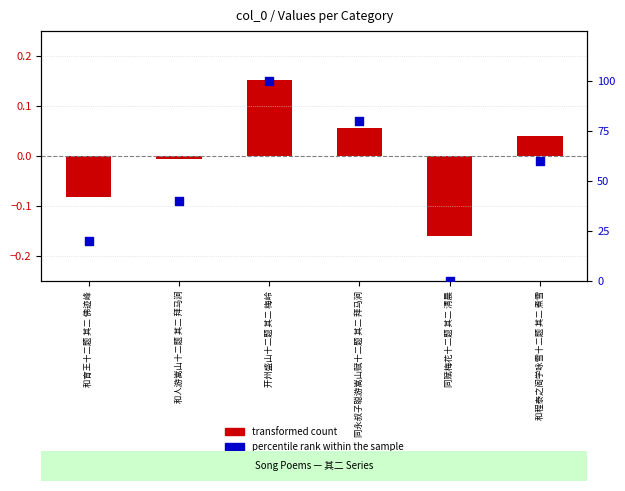

Which series has the largest total across all categories?

percentile rank within the sample